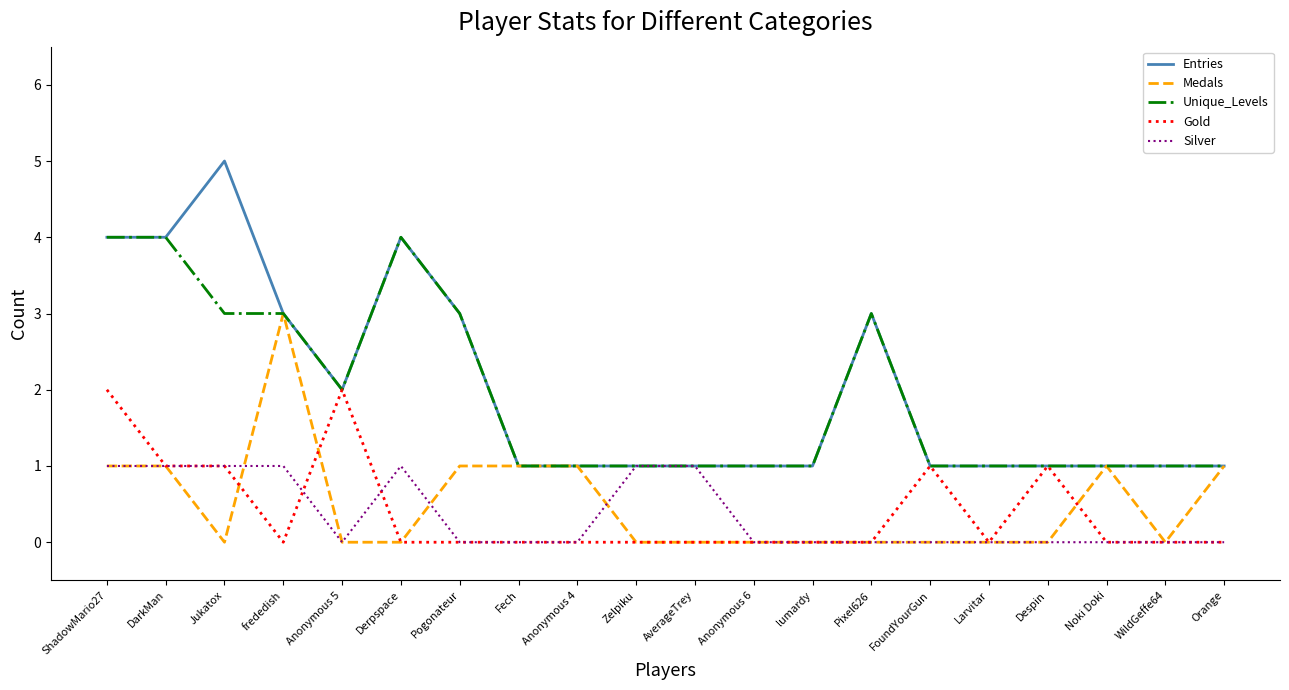

Reading left to right, transcribe all the data shown in this chart.

Entries: ShadowMario27=4	DarkMan=4	Jukatox=5	frededish=3	Anonymous 5=2	Derpspace=4	Pogonateur=3	Fech=1	Anonymous 4=1	Zelpiku=1	AverageTrey=1	Anonymous 6=1	lumardy=1	Pixel626=3	FoundYourGun=1	Larvitar=1	Despin=1	Noki Doki=1	WildGeffe64=1	Orange=1
Medals: ShadowMario27=1	DarkMan=1	Jukatox=0	frededish=3	Anonymous 5=0	Derpspace=0	Pogonateur=1	Fech=1	Anonymous 4=1	Zelpiku=0	AverageTrey=0	Anonymous 6=0	lumardy=0	Pixel626=0	FoundYourGun=0	Larvitar=0	Despin=0	Noki Doki=1	WildGeffe64=0	Orange=1
Unique_Levels: ShadowMario27=4	DarkMan=4	Jukatox=3	frededish=3	Anonymous 5=2	Derpspace=4	Pogonateur=3	Fech=1	Anonymous 4=1	Zelpiku=1	AverageTrey=1	Anonymous 6=1	lumardy=1	Pixel626=3	FoundYourGun=1	Larvitar=1	Despin=1	Noki Doki=1	WildGeffe64=1	Orange=1
Gold: ShadowMario27=2	DarkMan=1	Jukatox=1	frededish=0	Anonymous 5=2	Derpspace=0	Pogonateur=0	Fech=0	Anonymous 4=0	Zelpiku=0	AverageTrey=0	Anonymous 6=0	lumardy=0	Pixel626=0	FoundYourGun=1	Larvitar=0	Despin=1	Noki Doki=0	WildGeffe64=0	Orange=0
Silver: ShadowMario27=1	DarkMan=1	Jukatox=1	frededish=1	Anonymous 5=0	Derpspace=1	Pogonateur=0	Fech=0	Anonymous 4=0	Zelpiku=1	AverageTrey=1	Anonymous 6=0	lumardy=0	Pixel626=0	FoundYourGun=0	Larvitar=0	Despin=0	Noki Doki=0	WildGeffe64=0	Orange=0